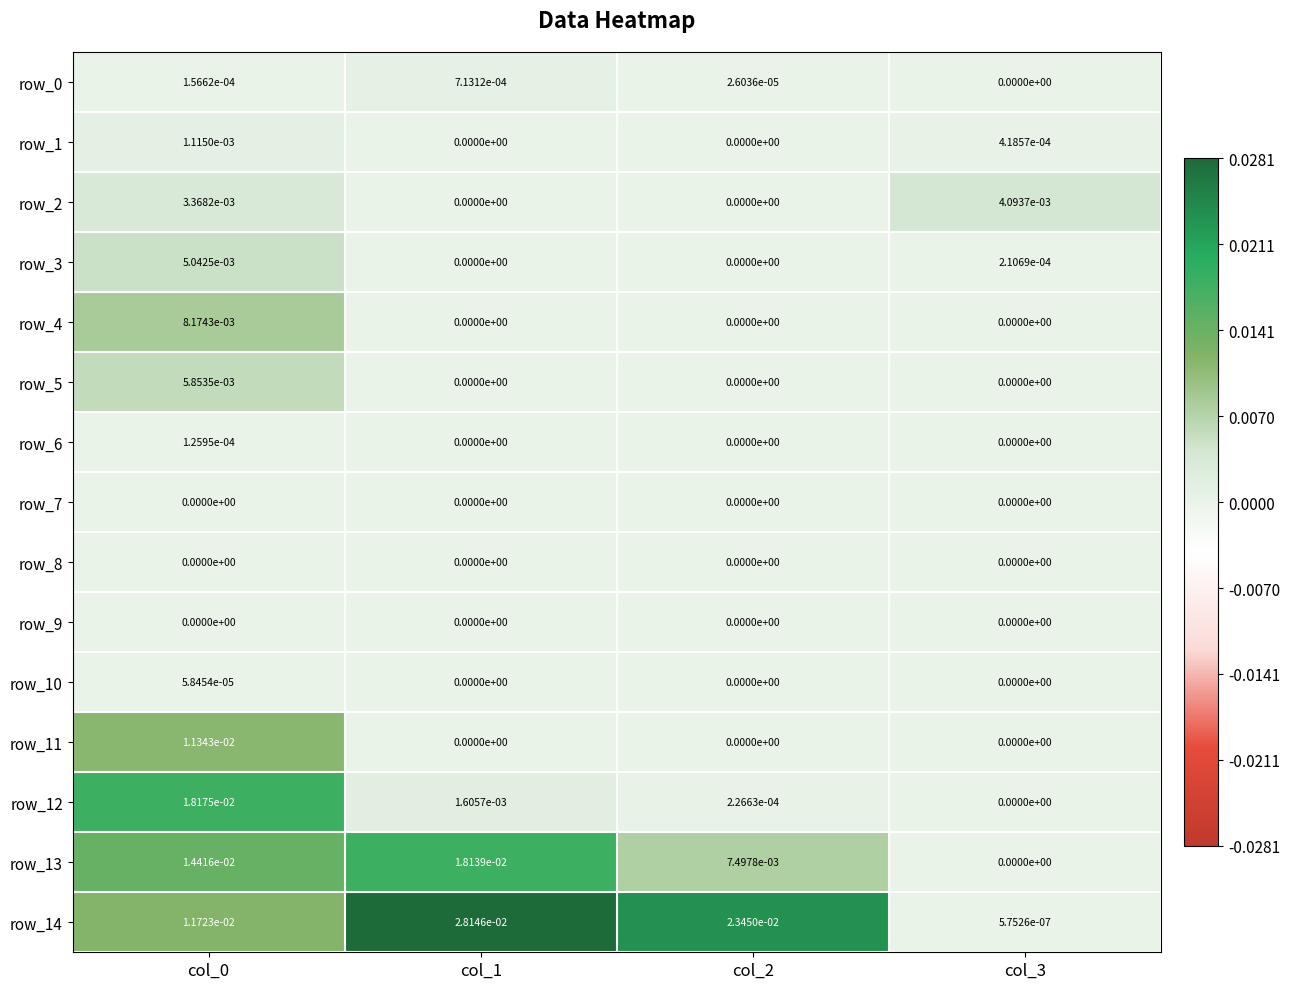

Which series has the widest spread of values?

row_14